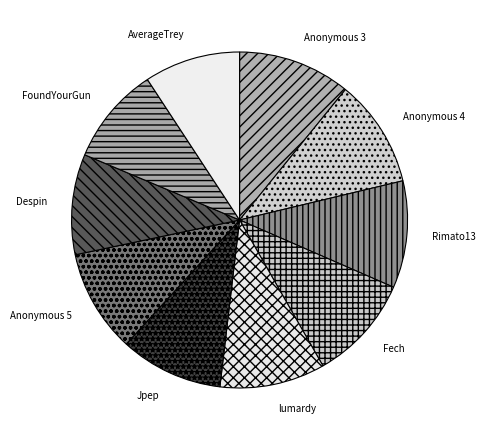

Is Anonymous 3 the majority of the pie?

No